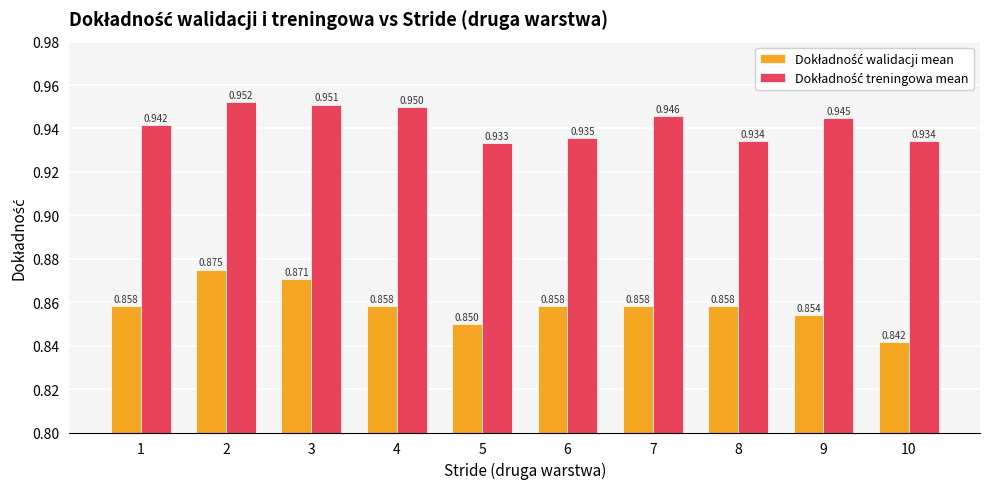

How many series are shown in this chart?

2